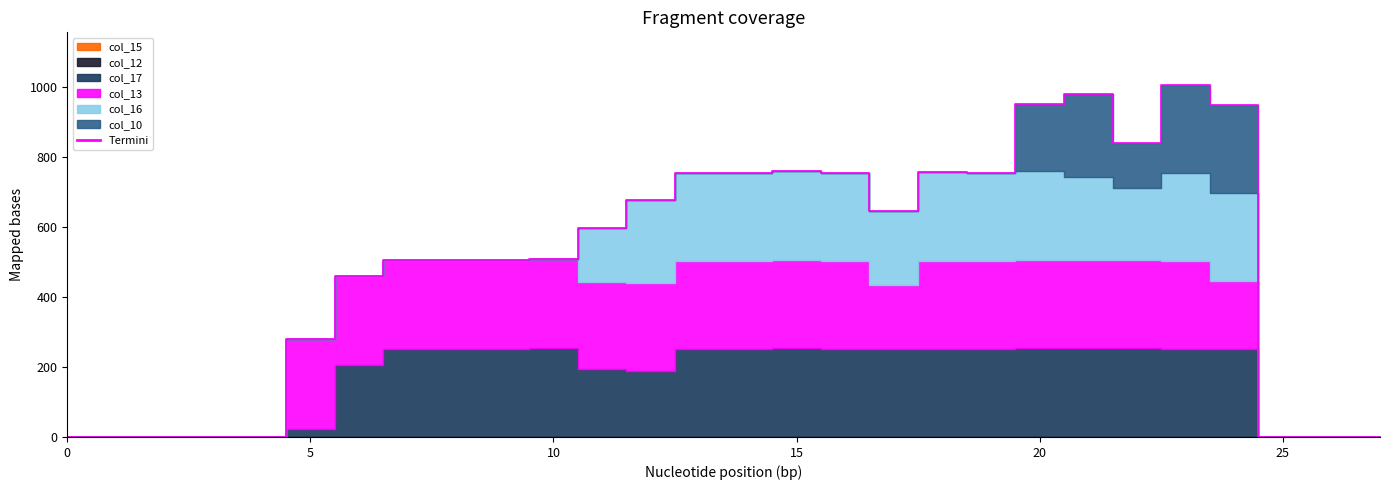

What is the change in value from 10 to 23?

+496